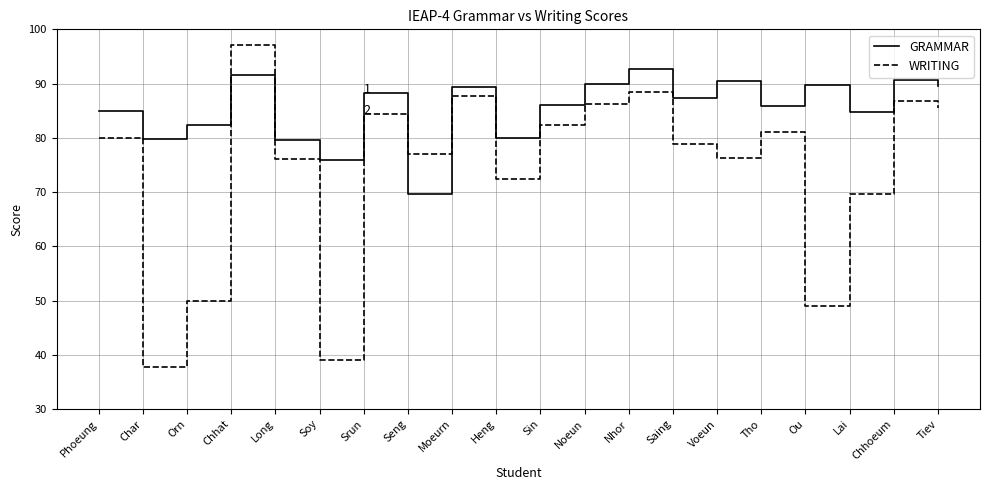

Which series has the widest spread of values?

WRITING